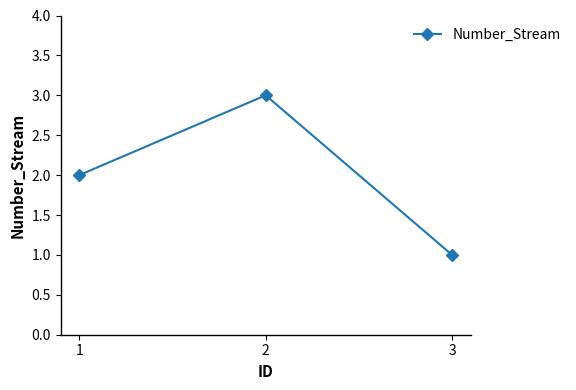

Reading right to left, extract all data points from this chart.

3=1	2=3	1=2